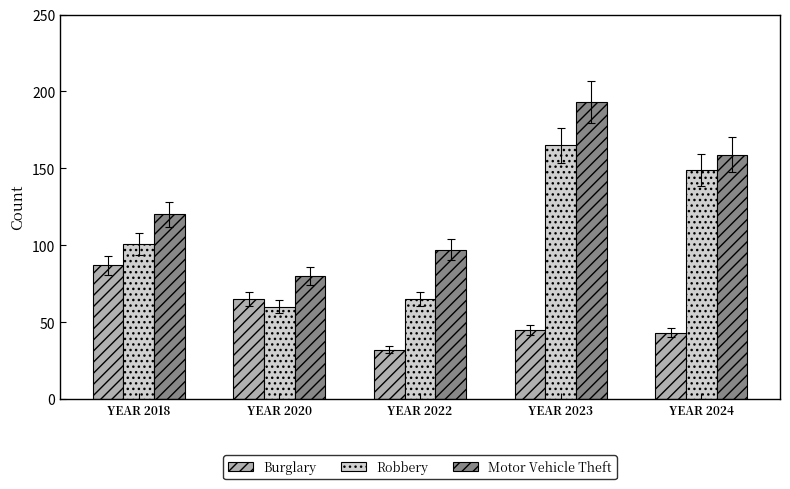

How many bars are there in total?

15